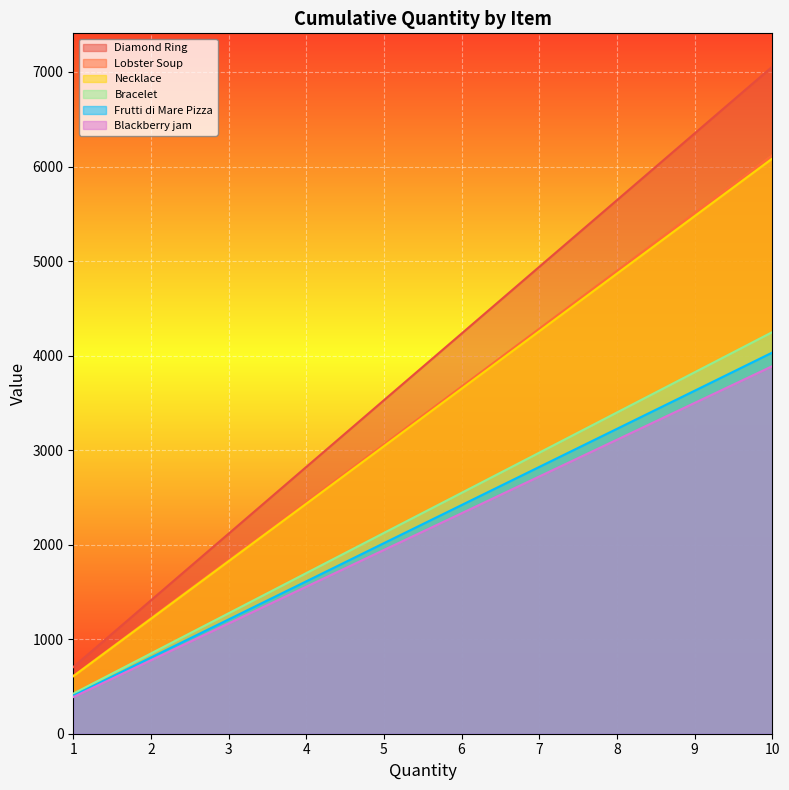

Reading right to left, transcribe all the data shown in this chart.

Diamond Ring: 7056	6350	5644	4939	4233	3528	2822	2116	1411	705
Lobster Soup: 6120	5508	4896	4284	3672	3060	2448	1836	1224	612
Necklace: 6084	5475	4867	4258	3650	3042	2433	1825	1216	608
Bracelet: 4248	3823	3398	2973	2548	2124	1699	1274	849	424
Frutti di Mare Pizza: 4032	3628	3225	2822	2419	2016	1612	1209	806	403
Blackberry jam: 3888	3499	3110	2721	2332	1944	1555	1166	777	388